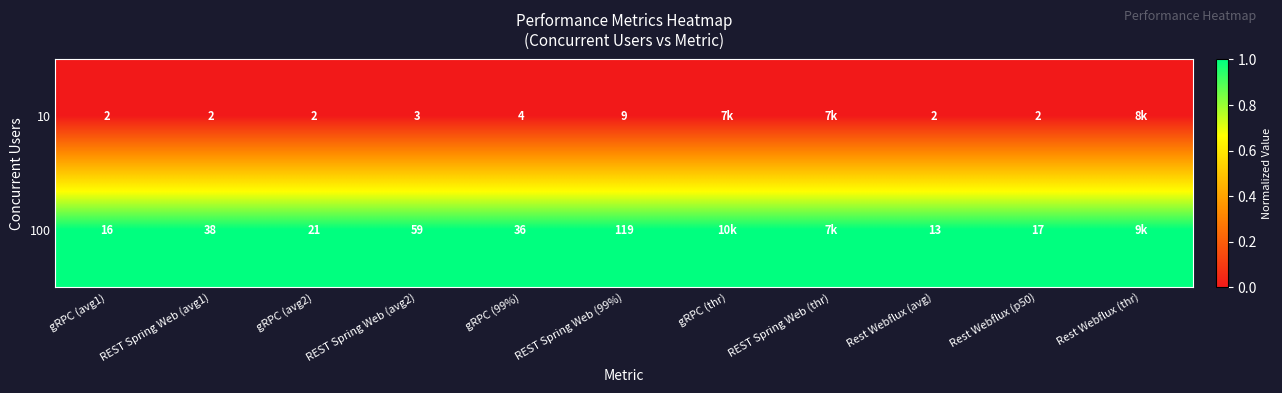

Rank the series at gRPC (99%) from lowest to highest value.

10, 100